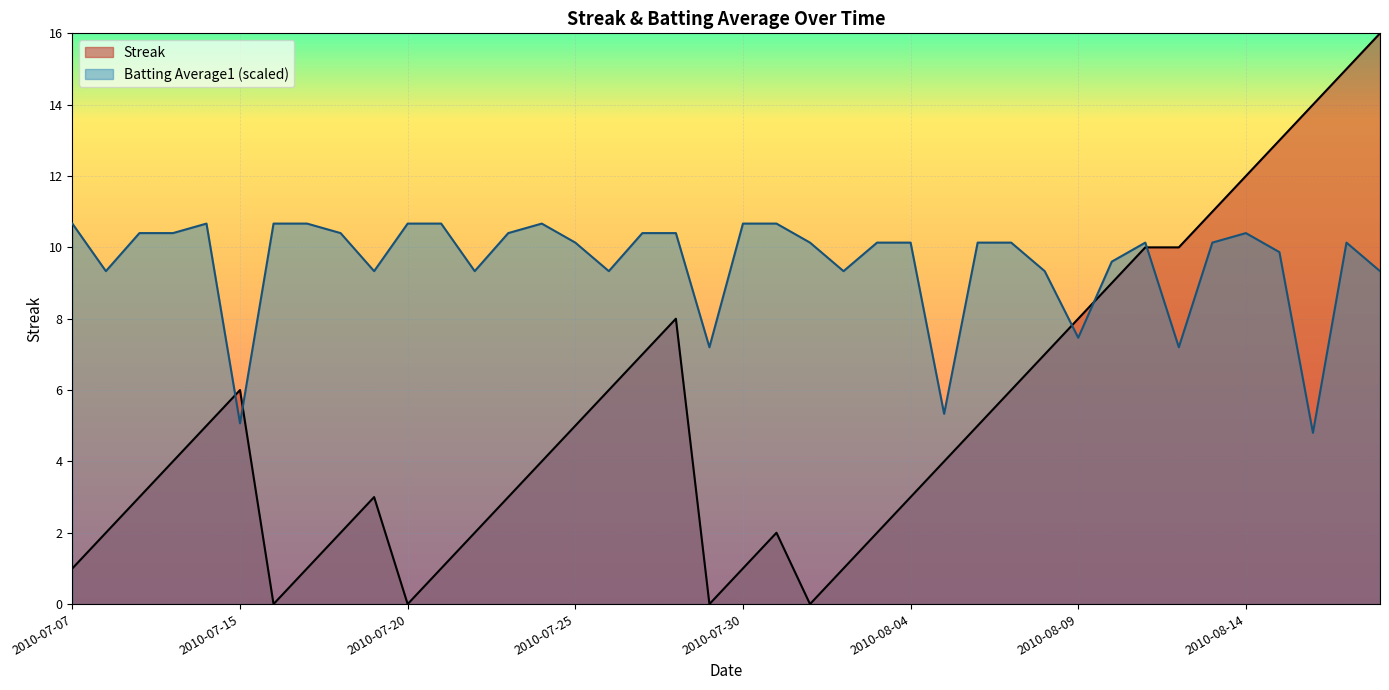

Reading left to right, extract all data points from this chart.

Streak: 2010-07-07=1.0	2010-07-08=2.0	2010-07-09=3.0	2010-07-10=4.0	2010-07-11=5.0	2010-07-15=6.0	2010-07-16=0.0	2010-07-17=1.0	2010-07-18=2.0	2010-07-19=3.0	2010-07-20=0.0	2010-07-21=1.0	2010-07-22=2.0	2010-07-23=3.0	2010-07-24=4.0	2010-07-25=5.0	2010-07-26=6.0	2010-07-27=7.0	2010-07-28=8.0	2010-07-29=0.0	2010-07-30=1.0	2010-07-31=2.0	2010-08-01=0.0	2010-08-02=1.0	2010-08-03=2.0	2010-08-04=3.0	2010-08-05=4.0	2010-08-06=5.0	2010-08-07=6.0	2010-08-08=7.0	2010-08-09=8.0	2010-08-10=9.0	2010-08-11=10.0	2010-08-12=10.0	2010-08-13=11.0	2010-08-14=12.0	2010-08-15=13.0	2010-08-16=14.0	2010-08-17=15.0	2010-08-18=16.0
Batting Average1: 2010-07-07=10.7	2010-07-08=9.3	2010-07-09=10.4	2010-07-10=10.4	2010-07-11=10.7	2010-07-15=5.1	2010-07-16=10.7	2010-07-17=10.7	2010-07-18=10.4	2010-07-19=9.3	2010-07-20=10.7	2010-07-21=10.7	2010-07-22=9.3	2010-07-23=10.4	2010-07-24=10.7	2010-07-25=10.1	2010-07-26=9.3	2010-07-27=10.4	2010-07-28=10.4	2010-07-29=7.2	2010-07-30=10.7	2010-07-31=10.7	2010-08-01=10.1	2010-08-02=9.3	2010-08-03=10.1	2010-08-04=10.1	2010-08-05=5.3	2010-08-06=10.1	2010-08-07=10.1	2010-08-08=9.3	2010-08-09=7.5	2010-08-10=9.6	2010-08-11=10.1	2010-08-12=7.2	2010-08-13=10.1	2010-08-14=10.4	2010-08-15=9.9	2010-08-16=4.8	2010-08-17=10.1	2010-08-18=9.3